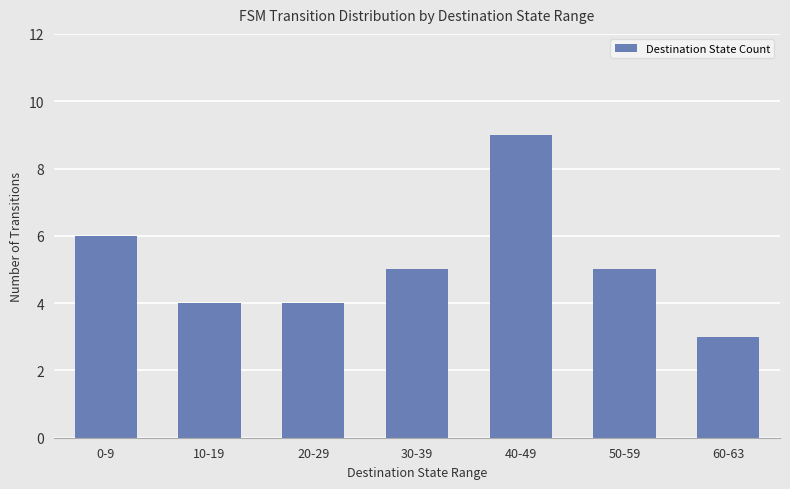

Is it true that the value at 40-49 is 9?

True